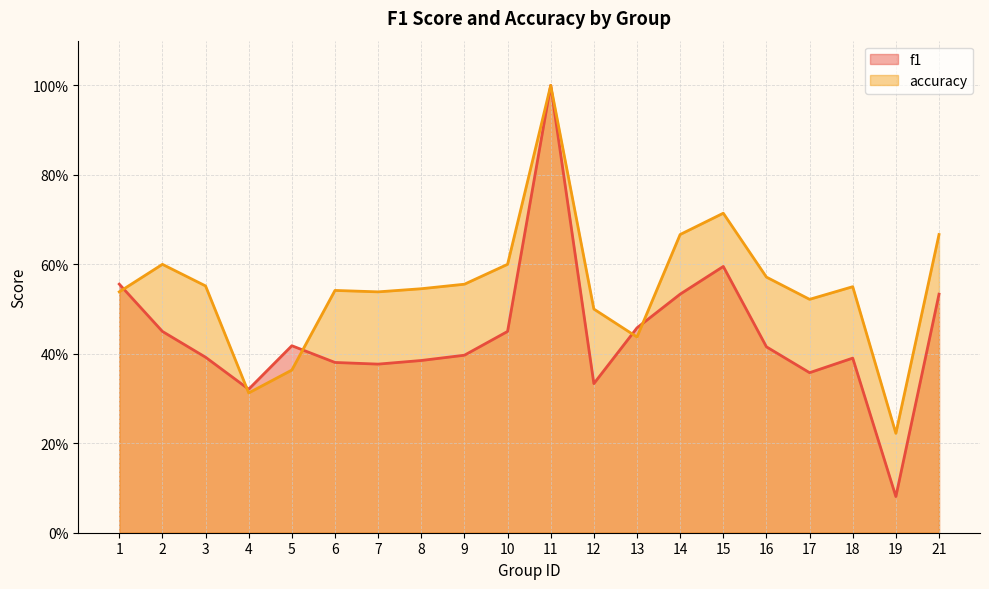

What is the difference between the highest and lowest values at 10?

0.1